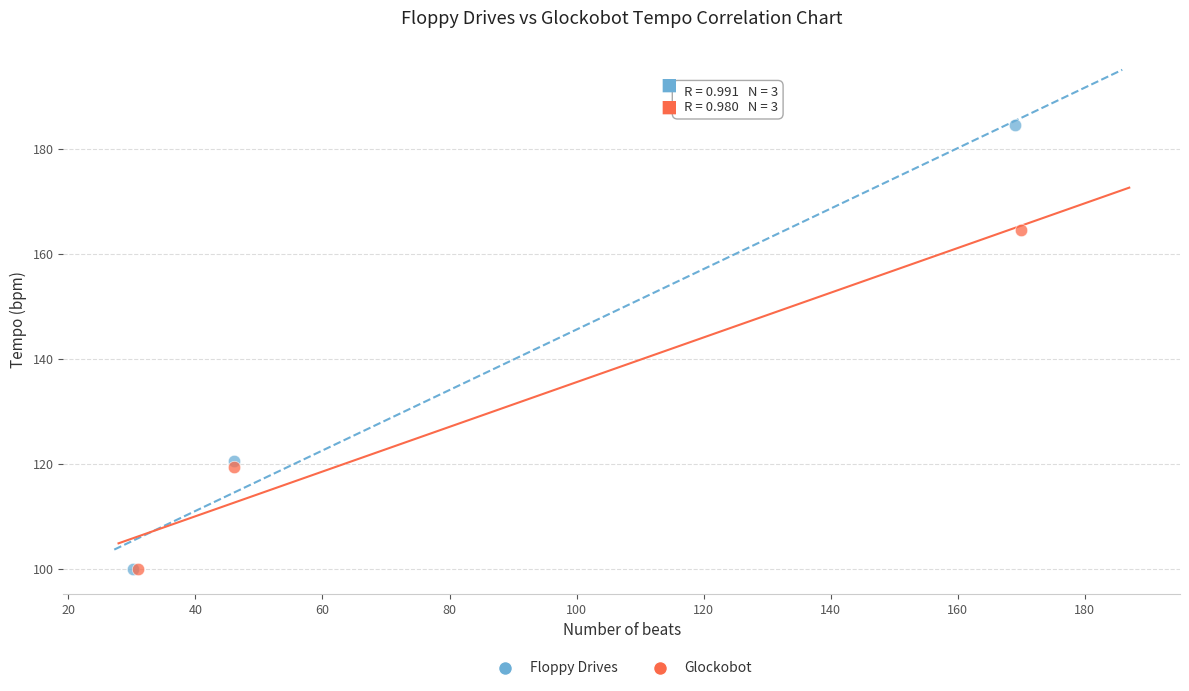

What are all the series names shown in the legend?

Floppy Drives, Glockobot